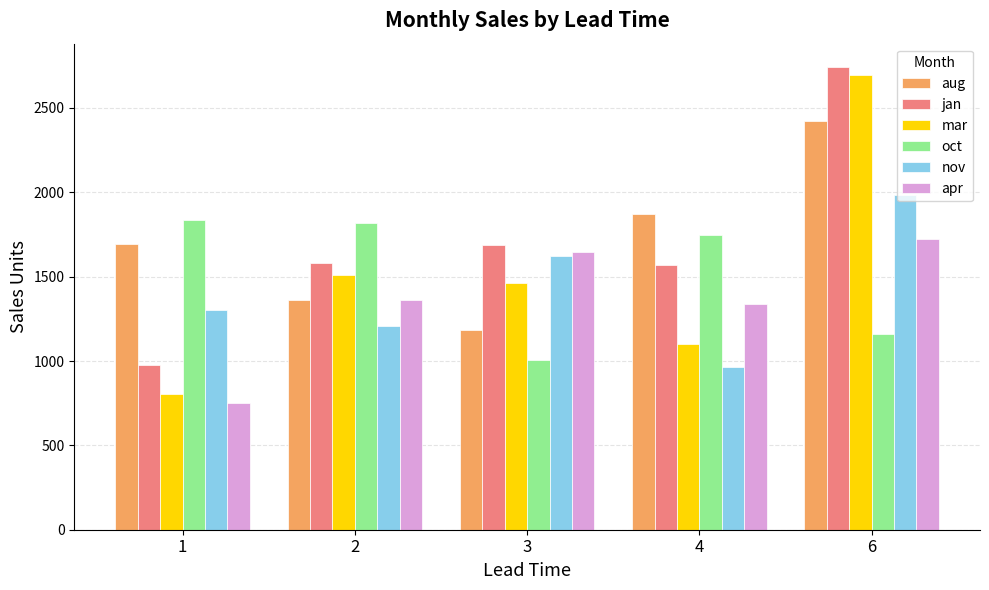

What is the value of the apr bar at the 3rd from the left?

1647